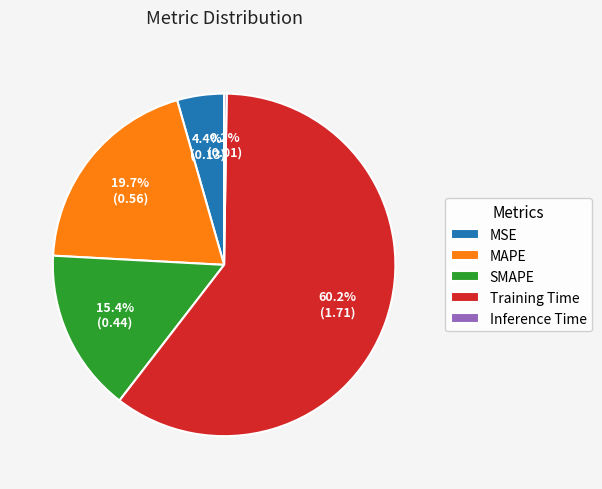

To the nearest percent, what portion does Training Time represent?

60%